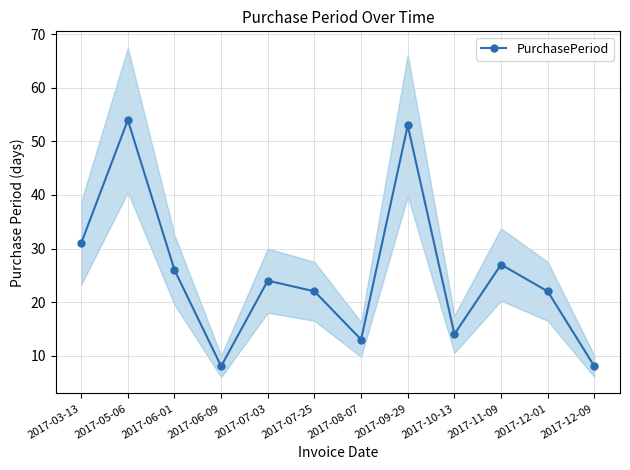

What is the change in value from 2017-09-29 to 2017-12-01?

-31